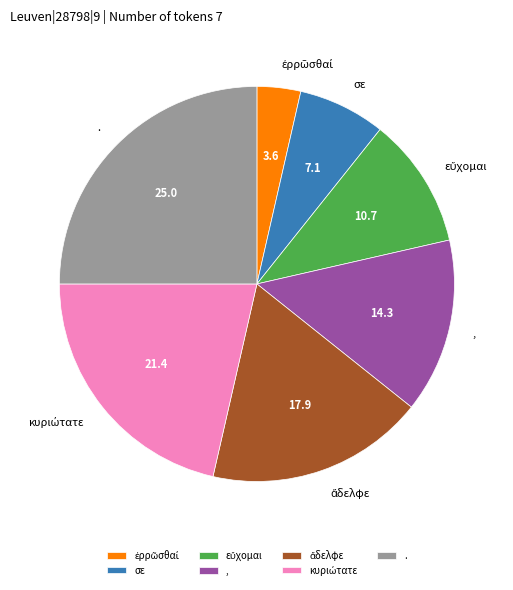

Is there any slice that represents more than half of the pie?

No